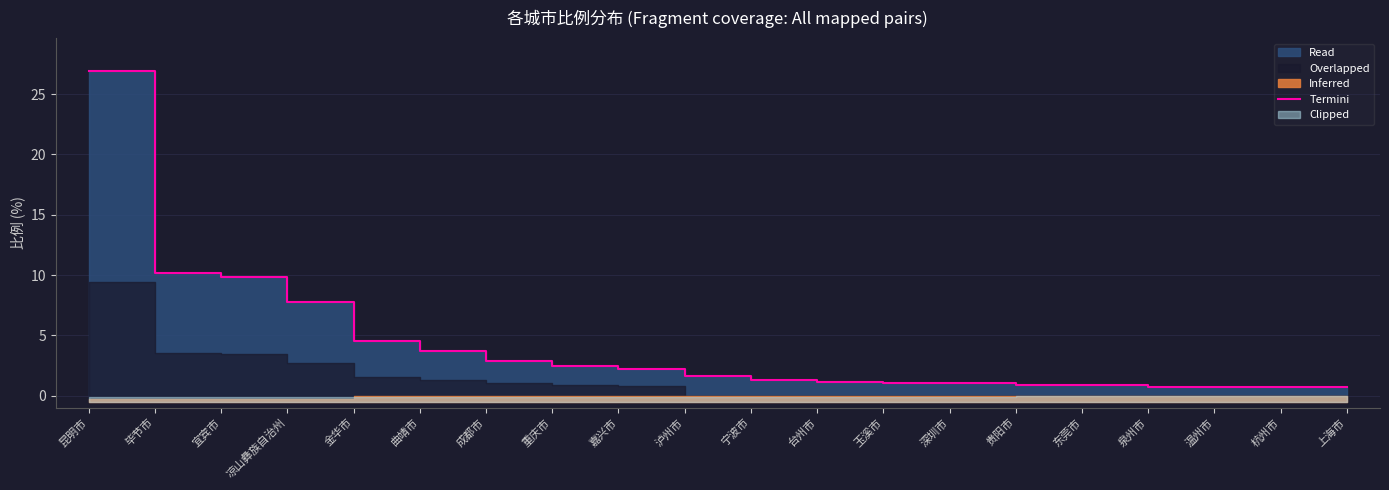

What is the value of the 6th point from the left?

3.7